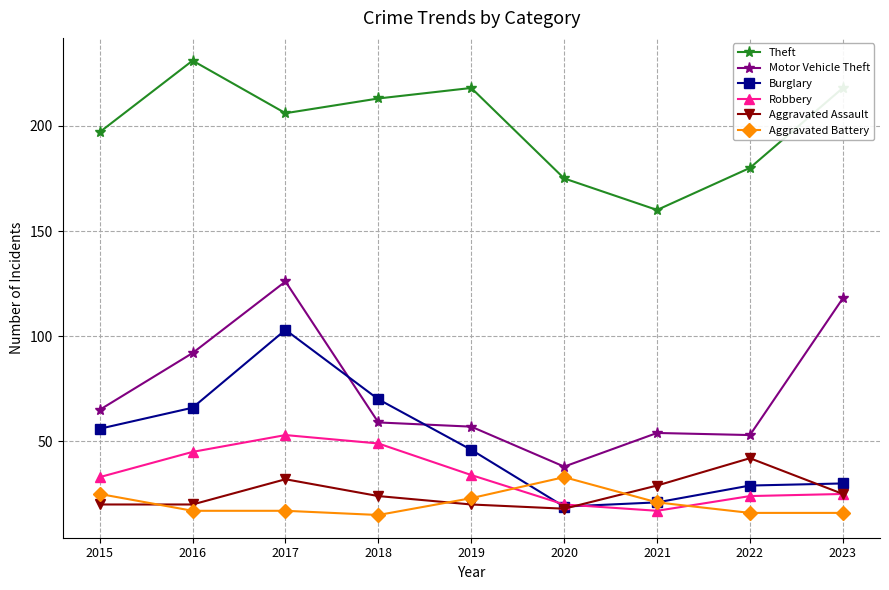

What is the sum of all Motor Vehicle Theft values?

662